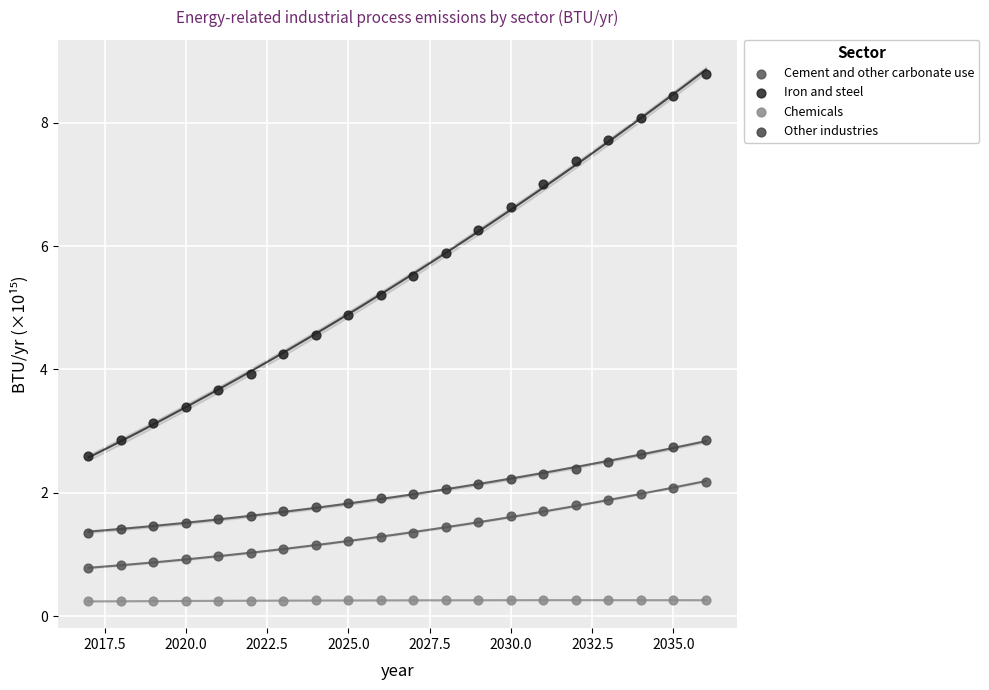

Which series has the widest spread of Y values?

Iron and steel